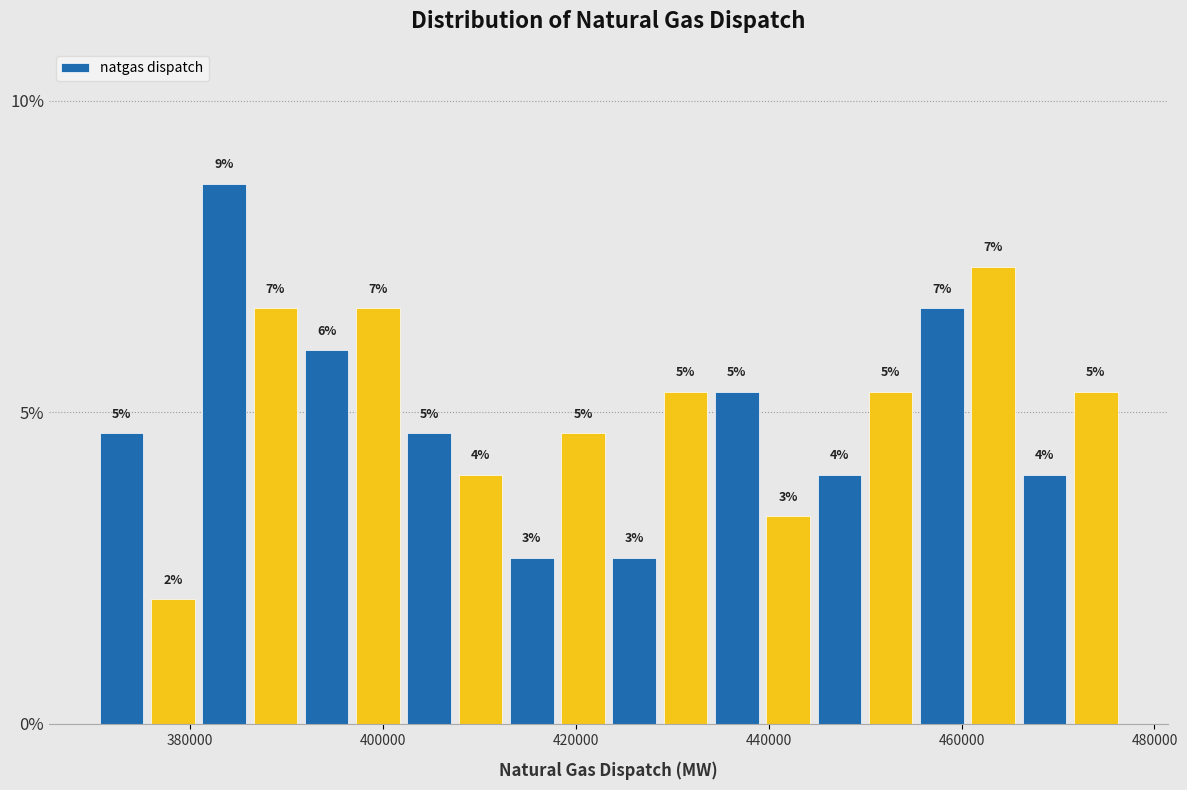

Read against the x-axis, roughly where is the centre of the tallest bar?

384000